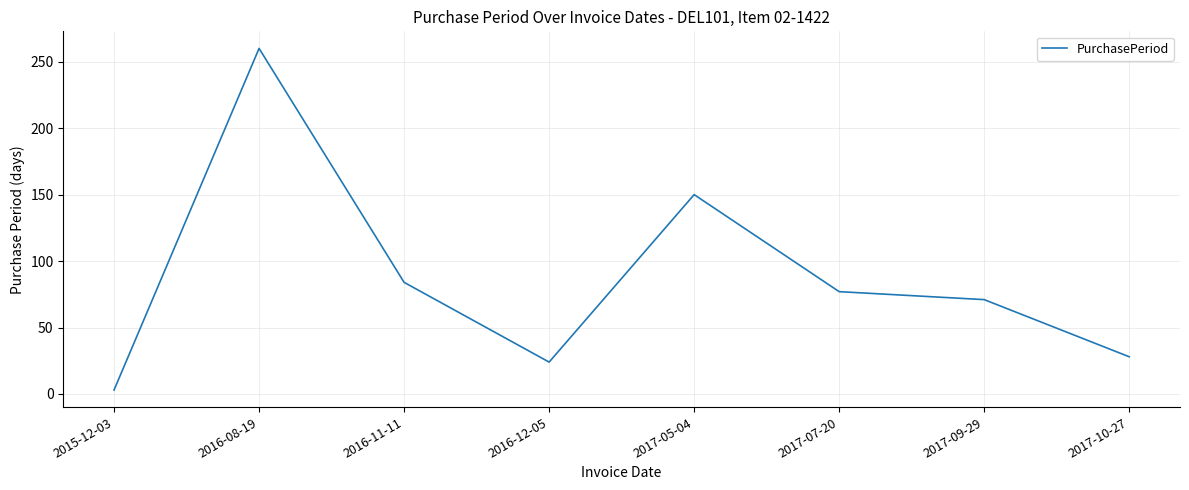

List the labels in order of value, largest first.

2016-08-19, 2017-05-04, 2016-11-11, 2017-07-20, 2017-09-29, 2017-10-27, 2016-12-05, 2015-12-03